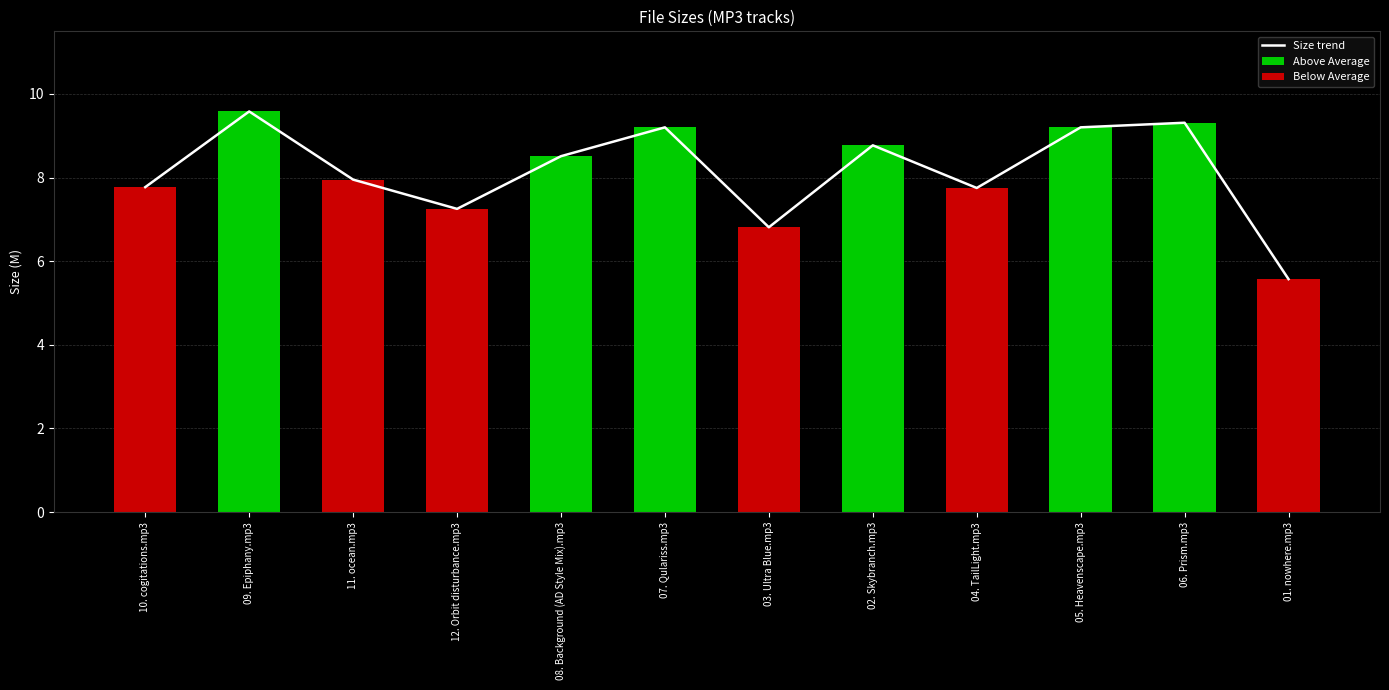

Rank the series by their average value, from highest to lowest.

Size trend, Above Average, Below Average